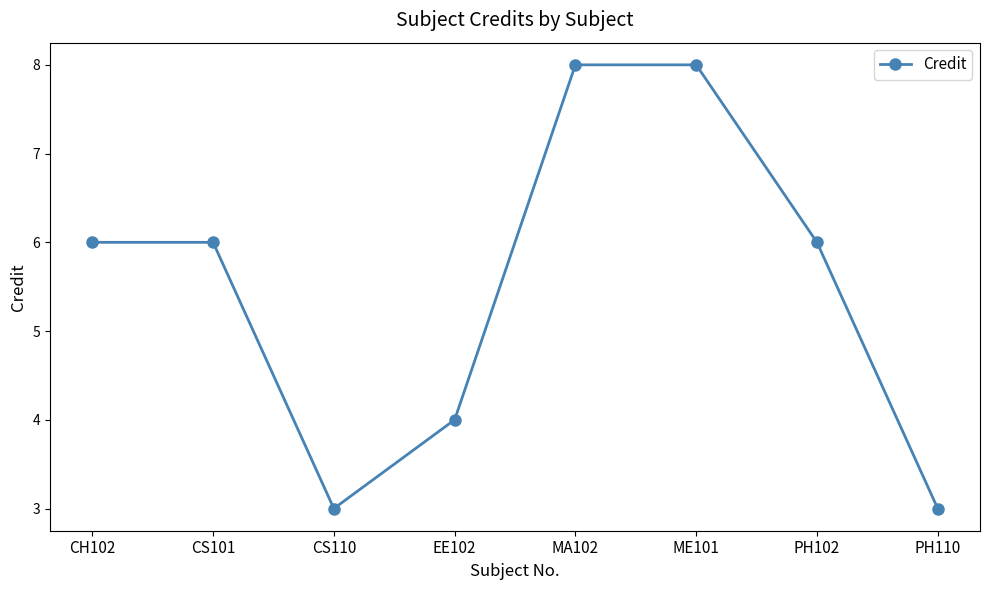

How many lines are shown in the chart?

1